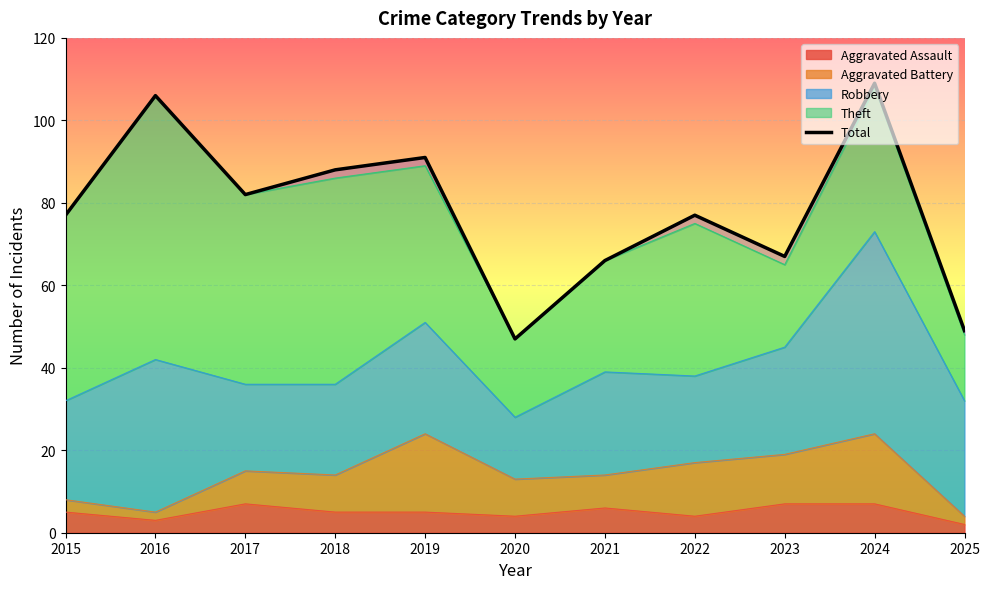

What is the change in value from 2015 to 2025?

-28